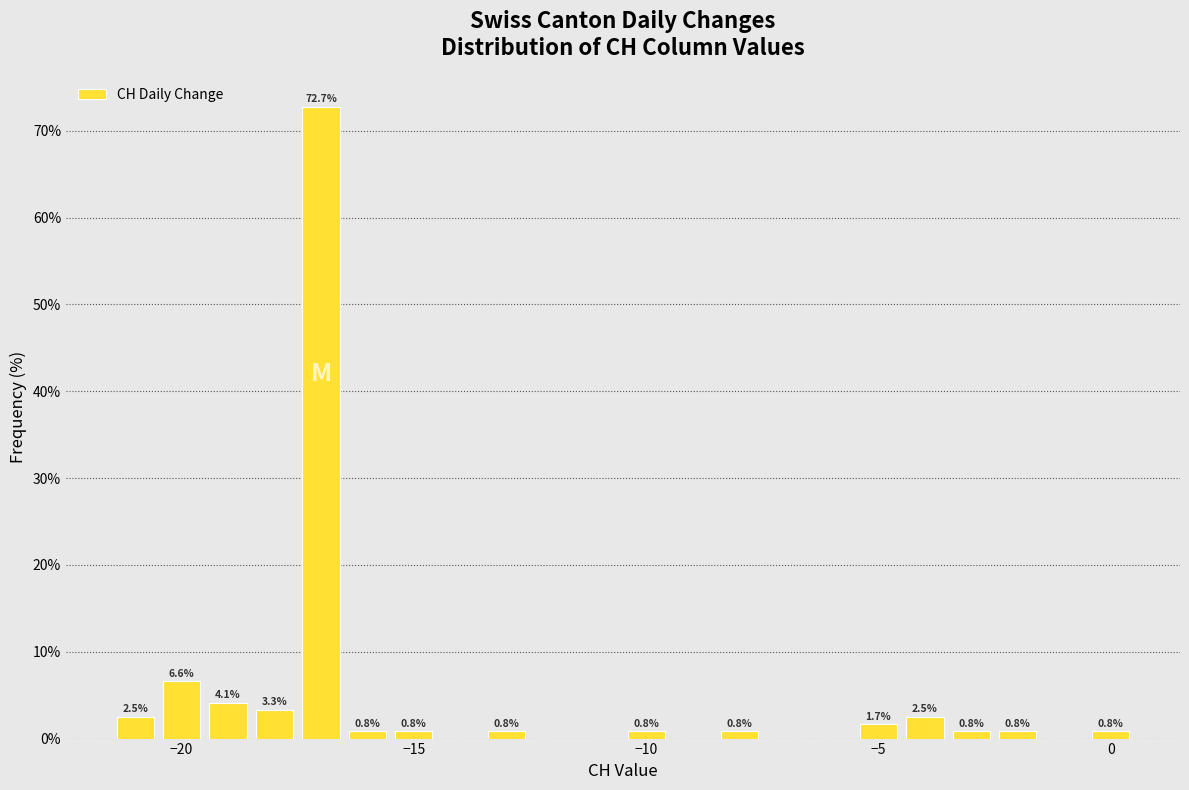

Read against the x-axis, roughly where is the centre of the tallest bar?

-17.0